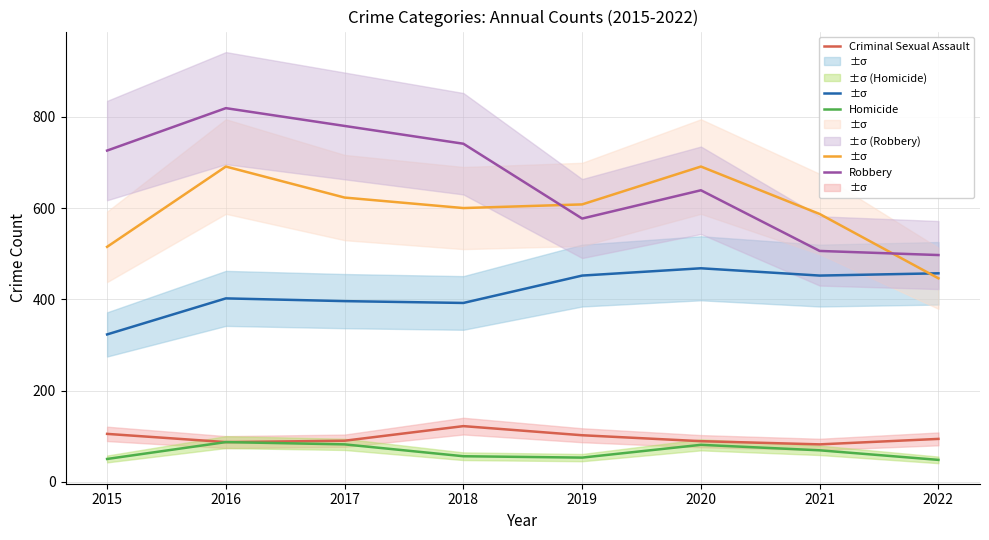

Reading left to right, extract all data points from this chart.

Aggravated Assault: 2015=323	2016=402	2017=396	2018=392	2019=452	2020=468	2021=452	2022=457
Aggravated Battery: 2015=515	2016=691	2017=623	2018=600	2019=608	2020=691	2021=587	2022=446
Criminal Sexual Assault: 2015=105	2016=87	2017=90	2018=122	2019=102	2020=89	2021=82	2022=94
Homicide: 2015=50	2016=87	2017=82	2018=56	2019=53	2020=81	2021=69	2022=48
Robbery: 2015=726	2016=819	2017=780	2018=741	2019=577	2020=639	2021=506	2022=497